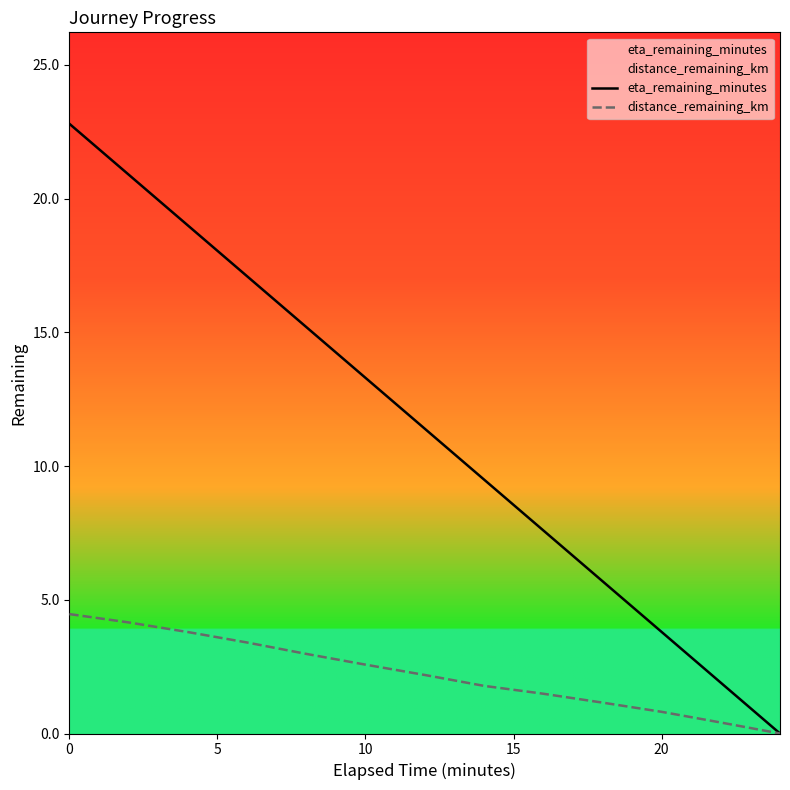

True or false: eta_remaining_minutes and distance_remaining_km cross at least once.

False